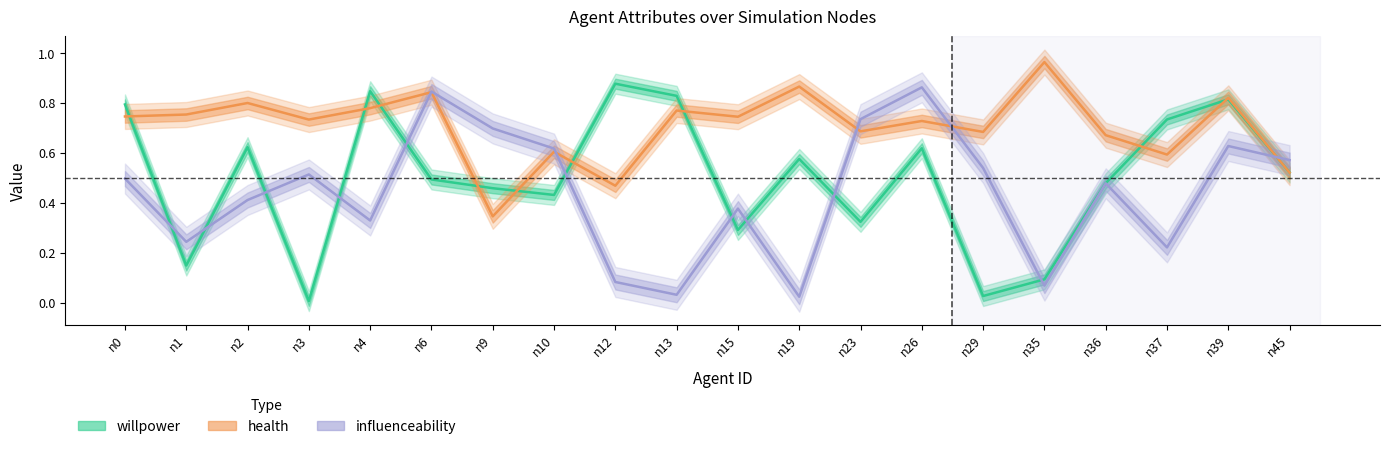

List the series in order of their overall mean, lowest first.

influenceability, willpower, health